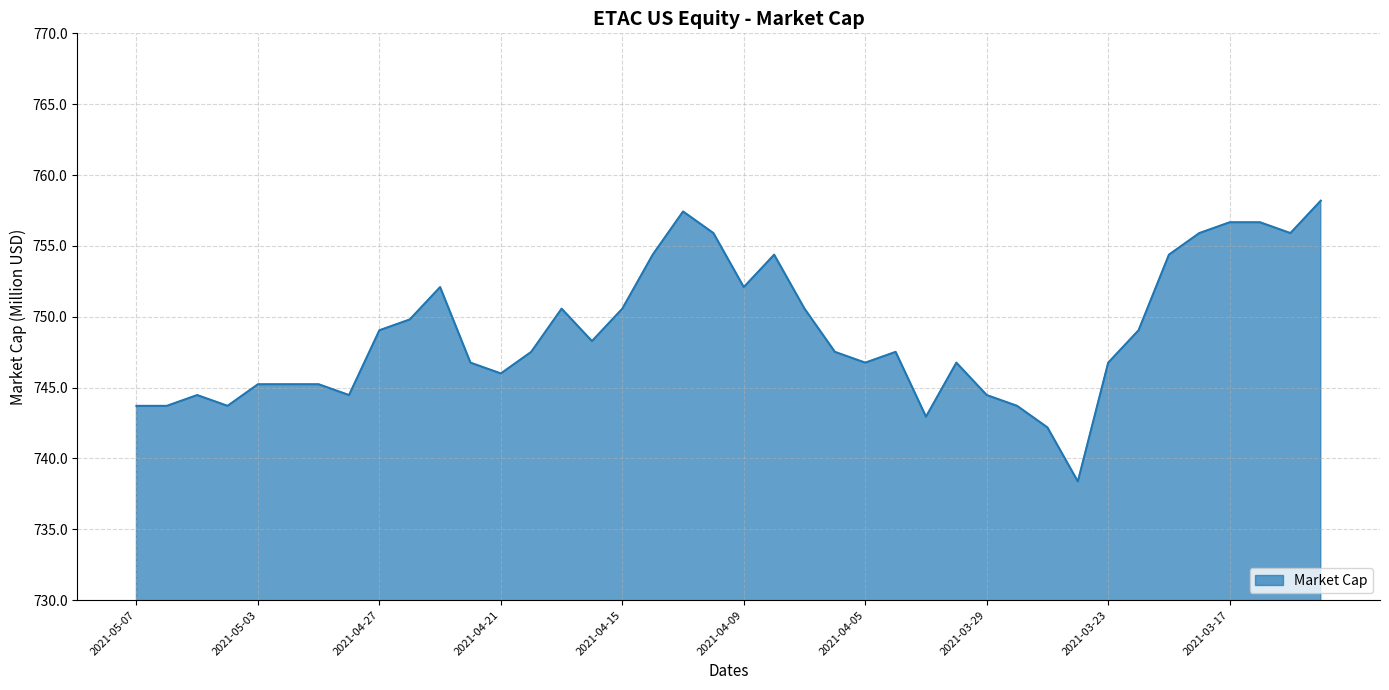

What is the maximum value shown in the chart?

758.2